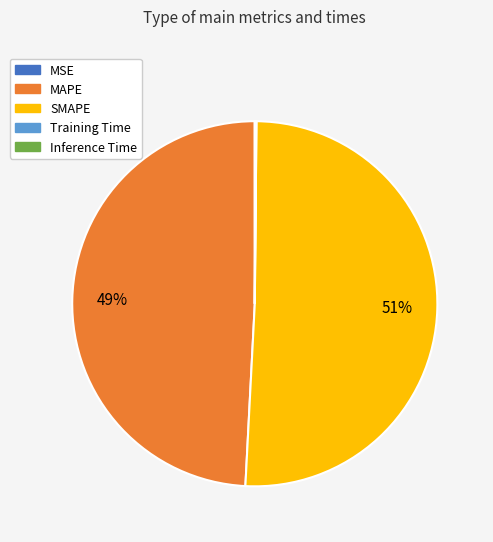

Does any single category account for the majority?

Yes